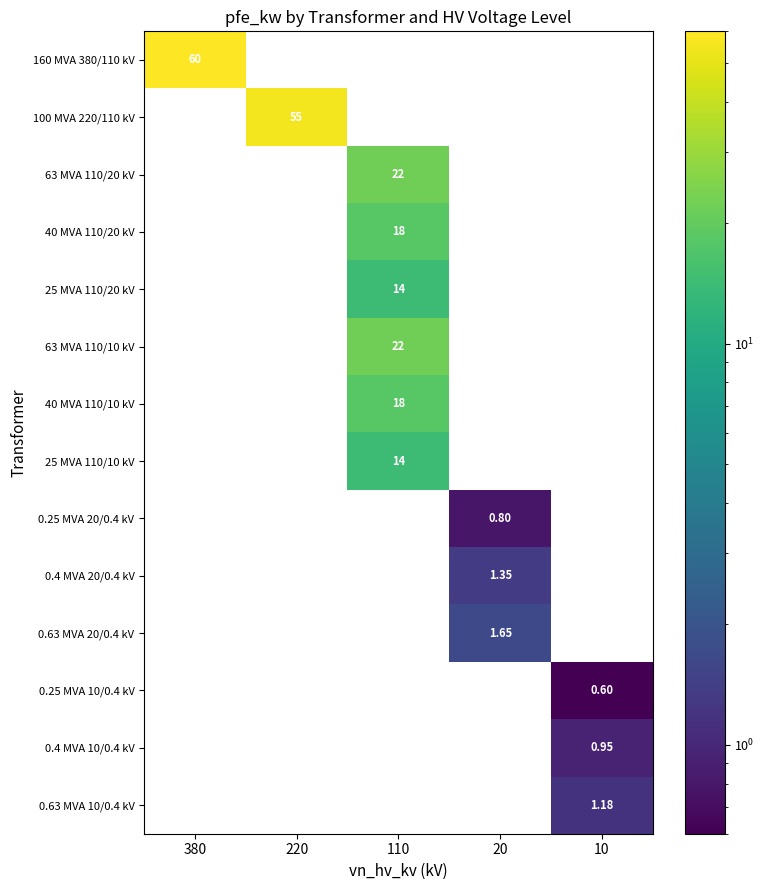

At which category does the chart reach its peak across all series?

380